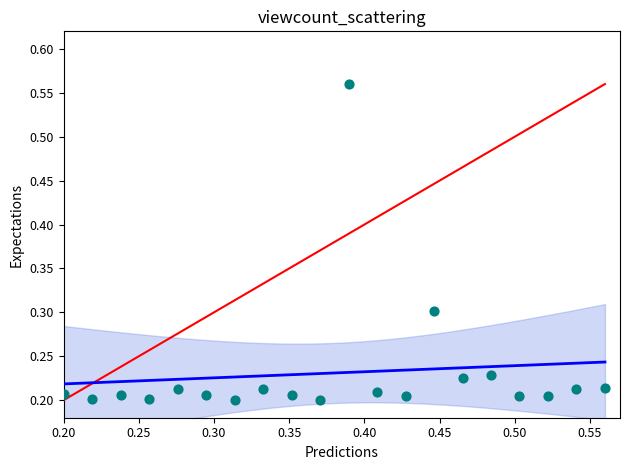

What is the range of Y values (max minus min)?

0.4